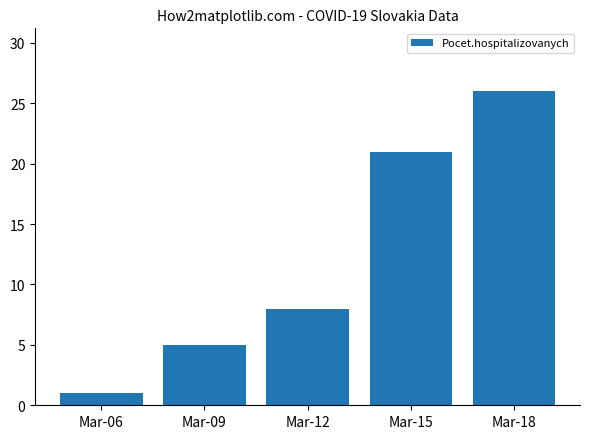

Rank the categories by value from lowest to highest.

Mar-06, Mar-09, Mar-12, Mar-15, Mar-18